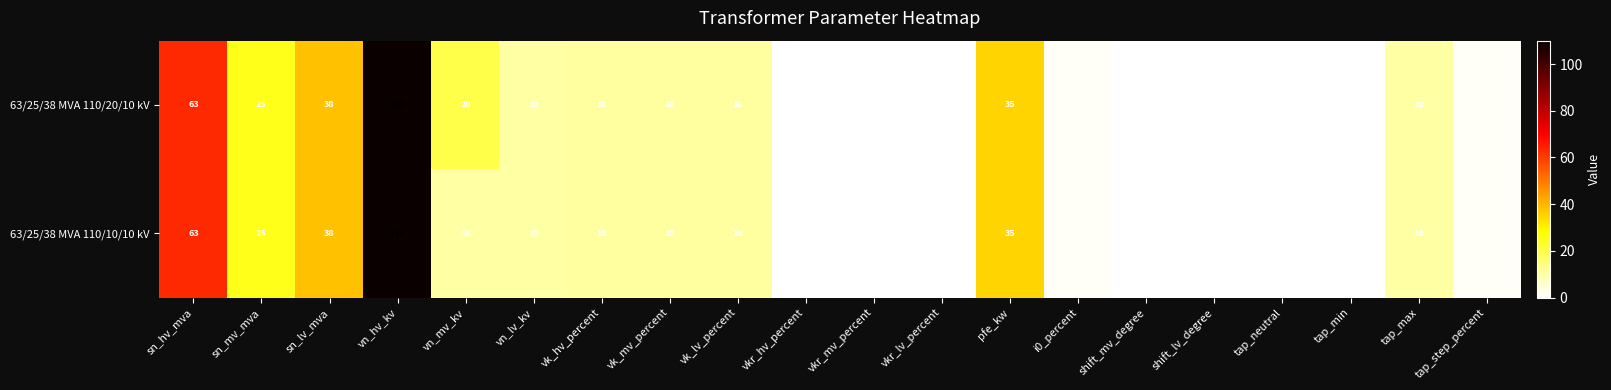

At which category is the sum across all series the highest?

vn_hv_kv